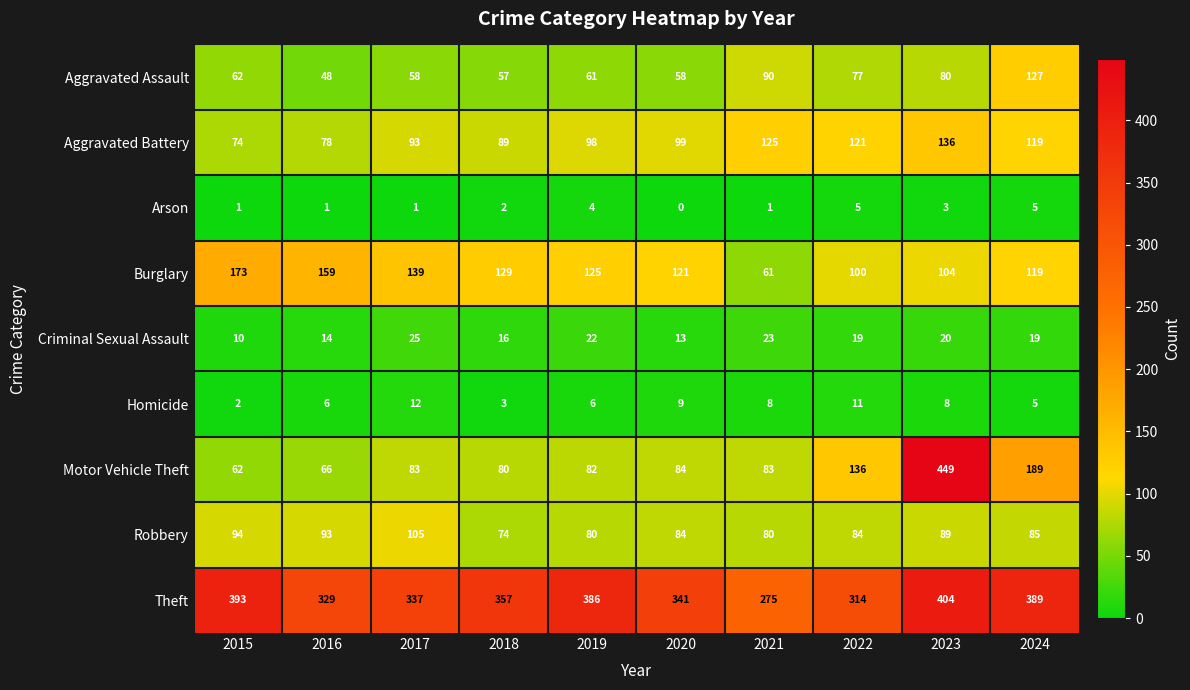

Rank the series by their maximum value, from lowest to highest.

Arson, Homicide, Criminal Sexual Assault, Robbery, Aggravated Assault, Aggravated Battery, Burglary, Theft, Motor Vehicle Theft